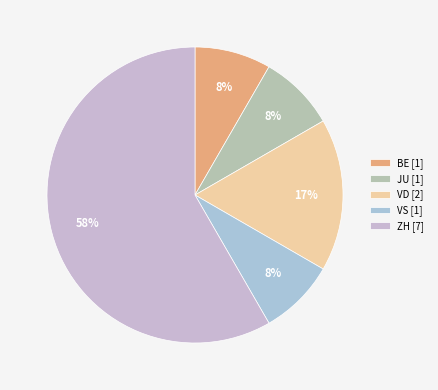

To the nearest percent, what is the average slice percentage?

20%